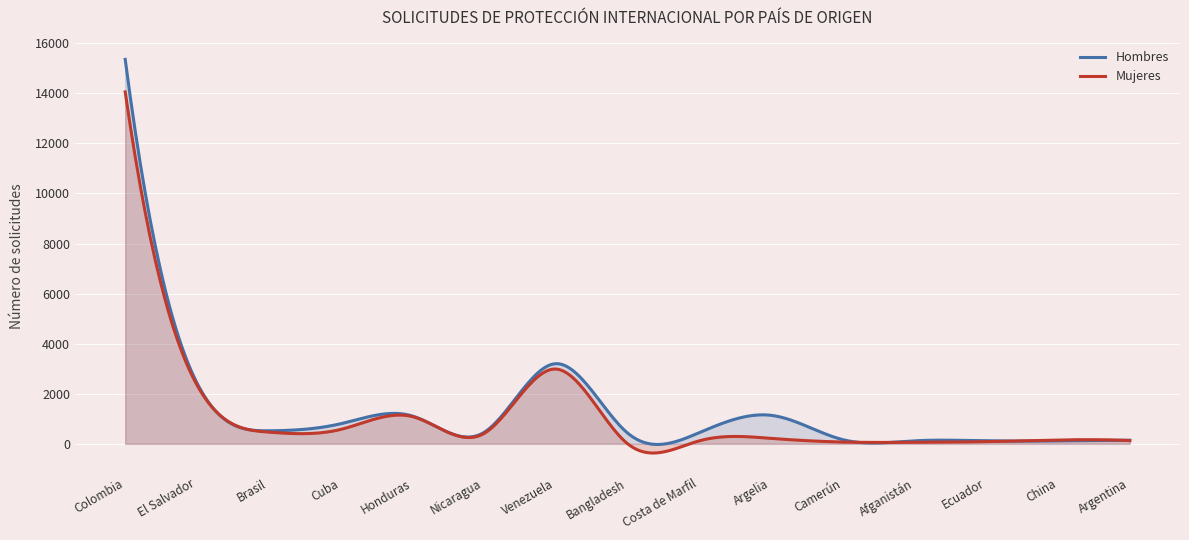

What is the spread (max minus min) of values at Nicaragua?

44